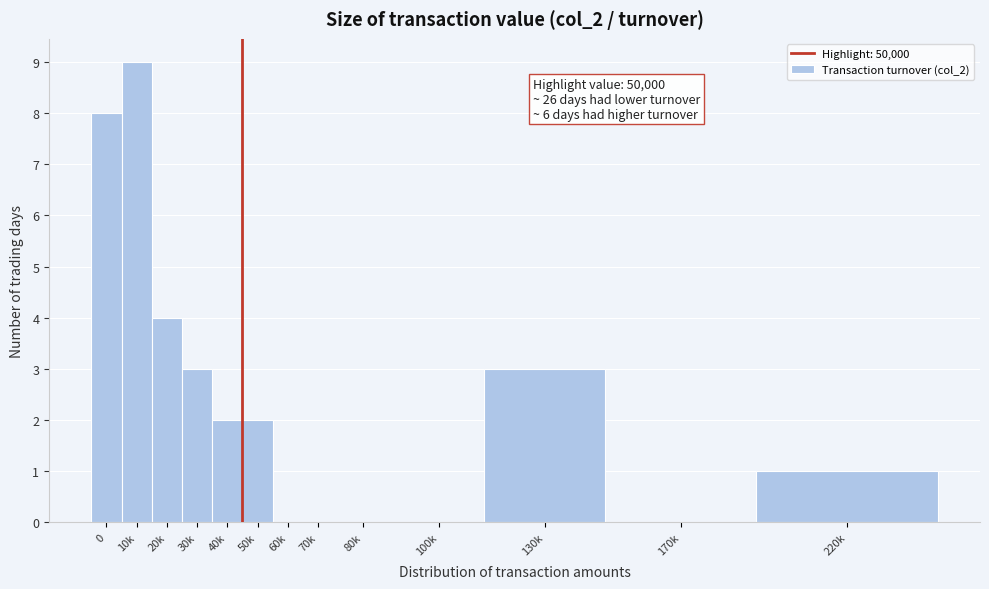

Reading right to left, transcribe all the data shown in this chart.

220k=1	170k=0	130k=3	100k=0	80k=0	70k=0	60k=0	50k=2	40k=2	30k=3	20k=4	10k=9	0=8